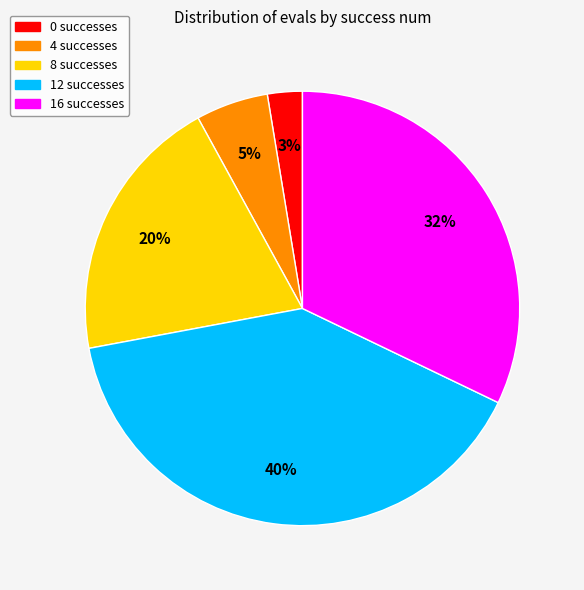

Approximately how many times larger is the value at 16 successes compared to 8 successes?

1.6